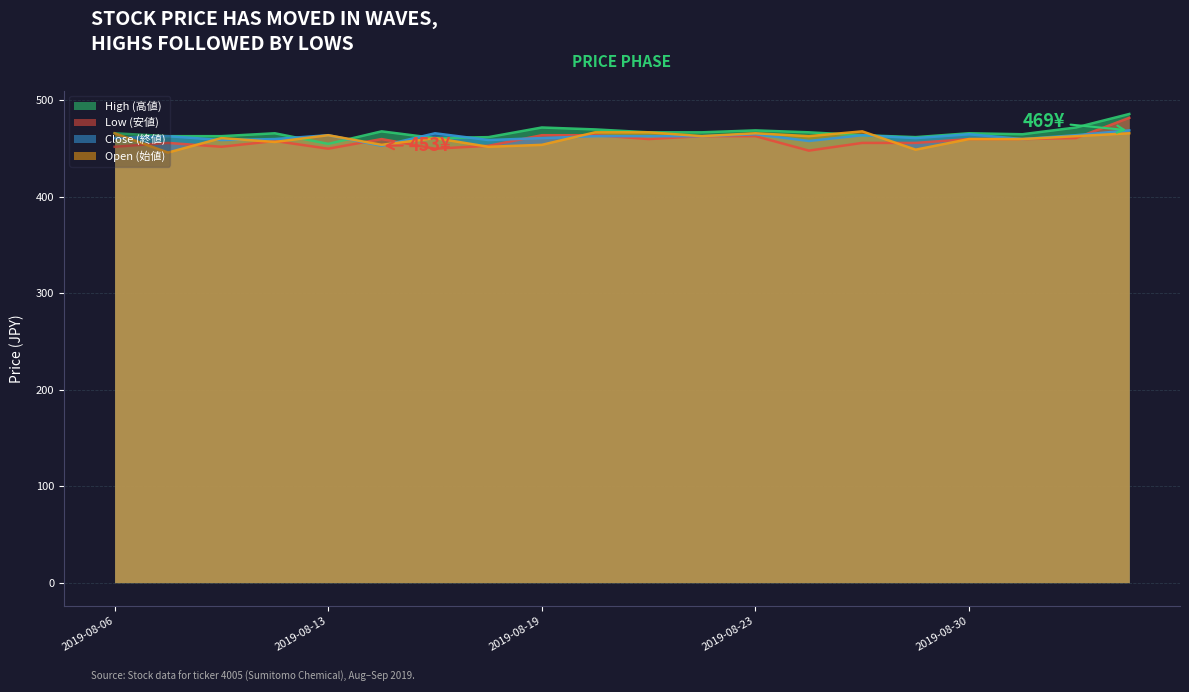

List the series in order of their overall mean, highest first.

High (高値), Close (終値), Open (始値), Low (安値)